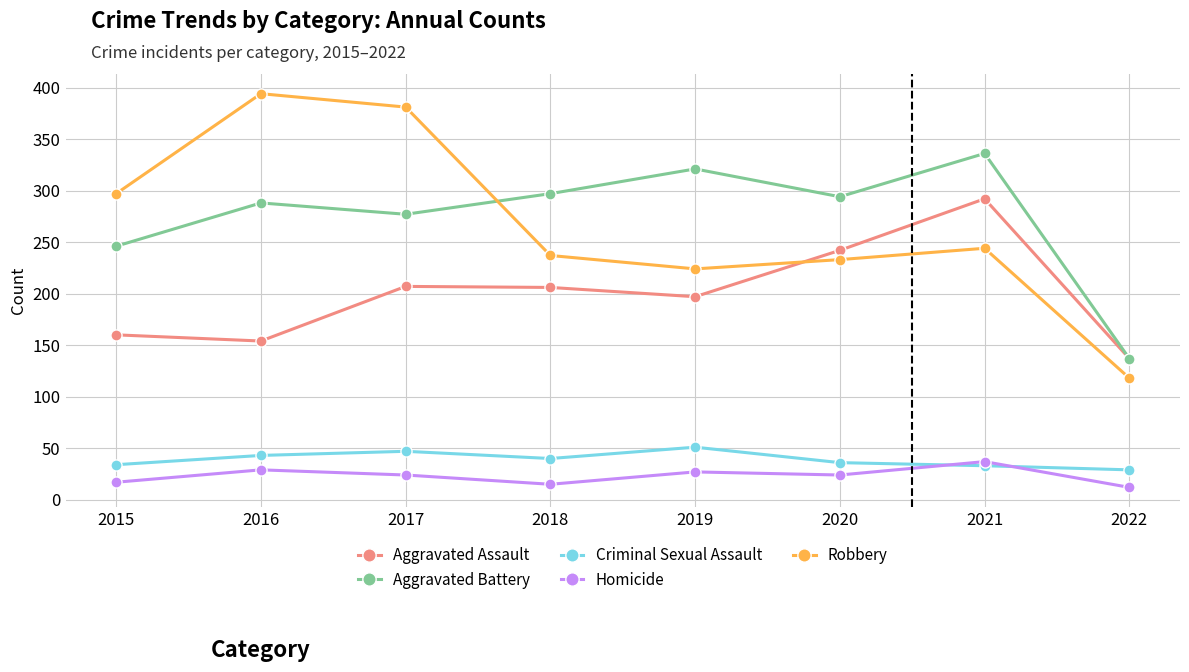

True or false: Aggravated Battery has a value of 154 at 2015.

False